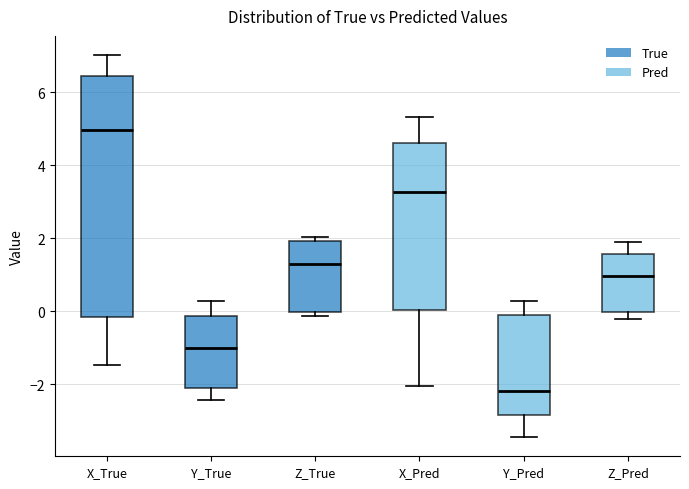

Which box has the lowest median line?

Y_Pred